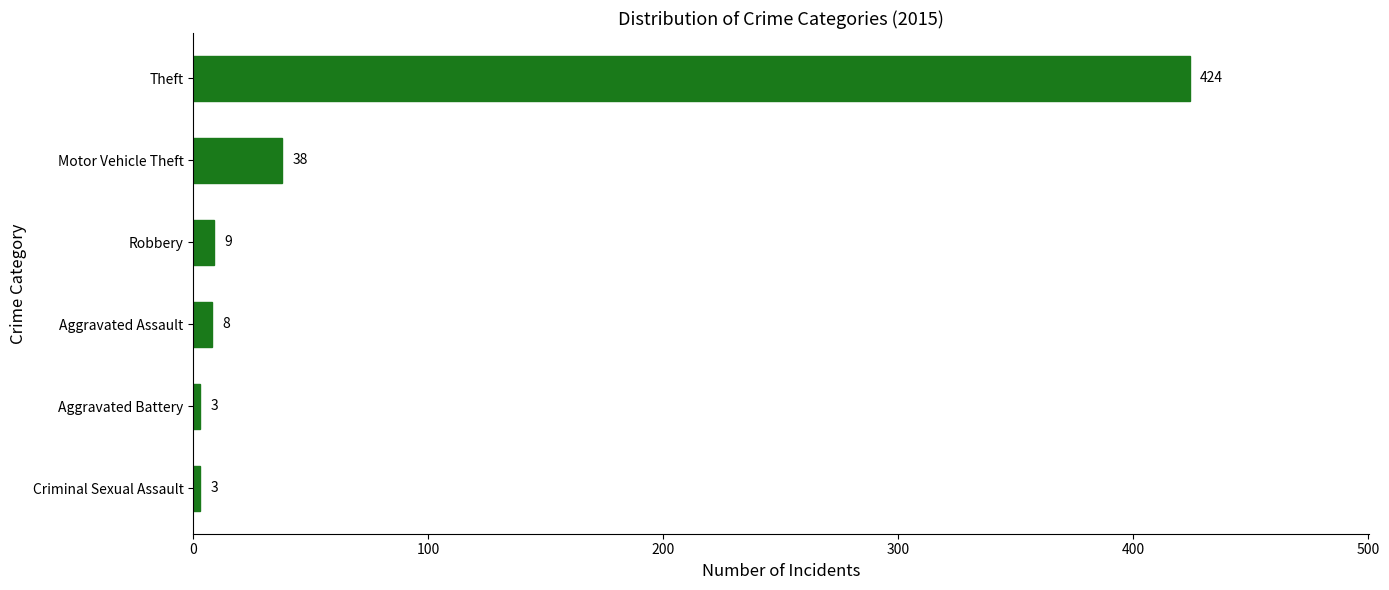

True or false: the data shows 38 at Motor Vehicle Theft.

True